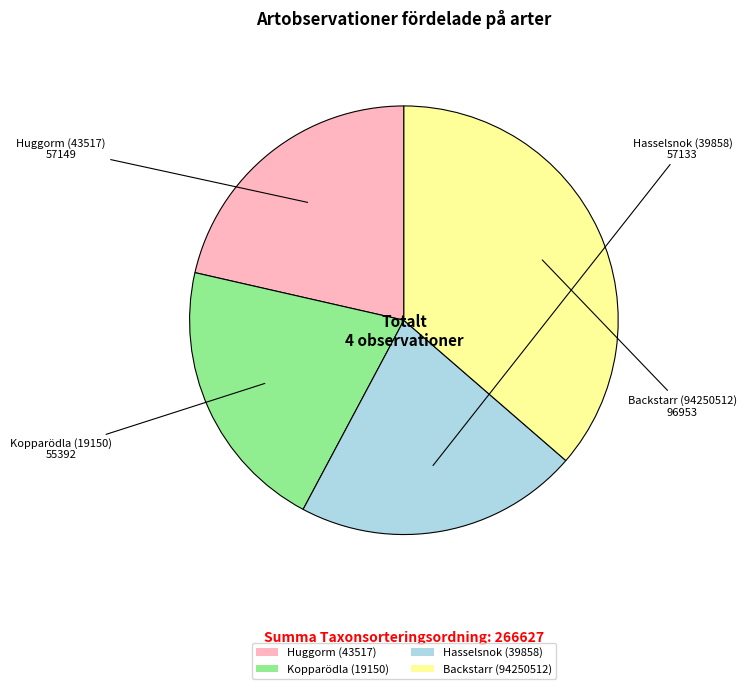

Does Hasselsnok (39858) represent more than half of the total?

No